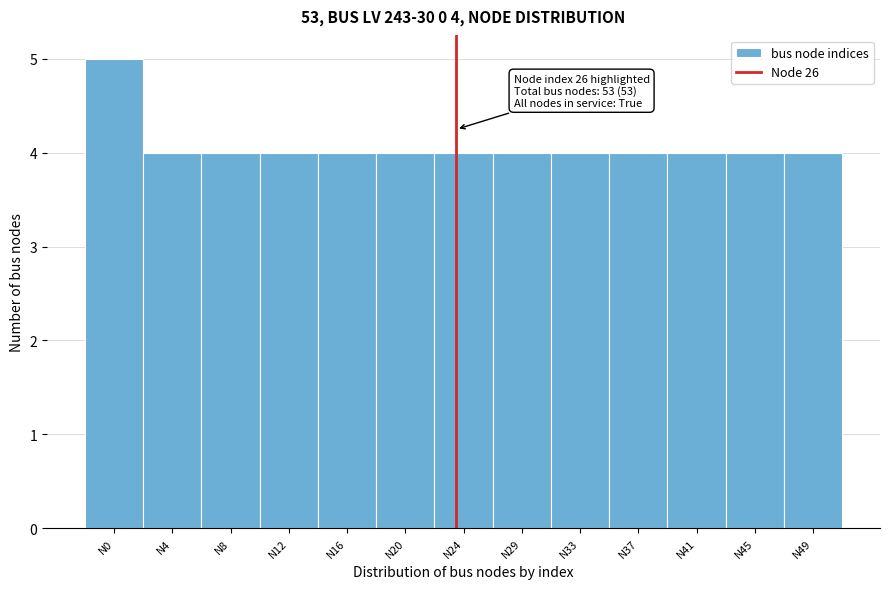

Reading left to right, transcribe all the data shown in this chart.

5	4	4	4	4	4	4	4	4	4	4	4	4